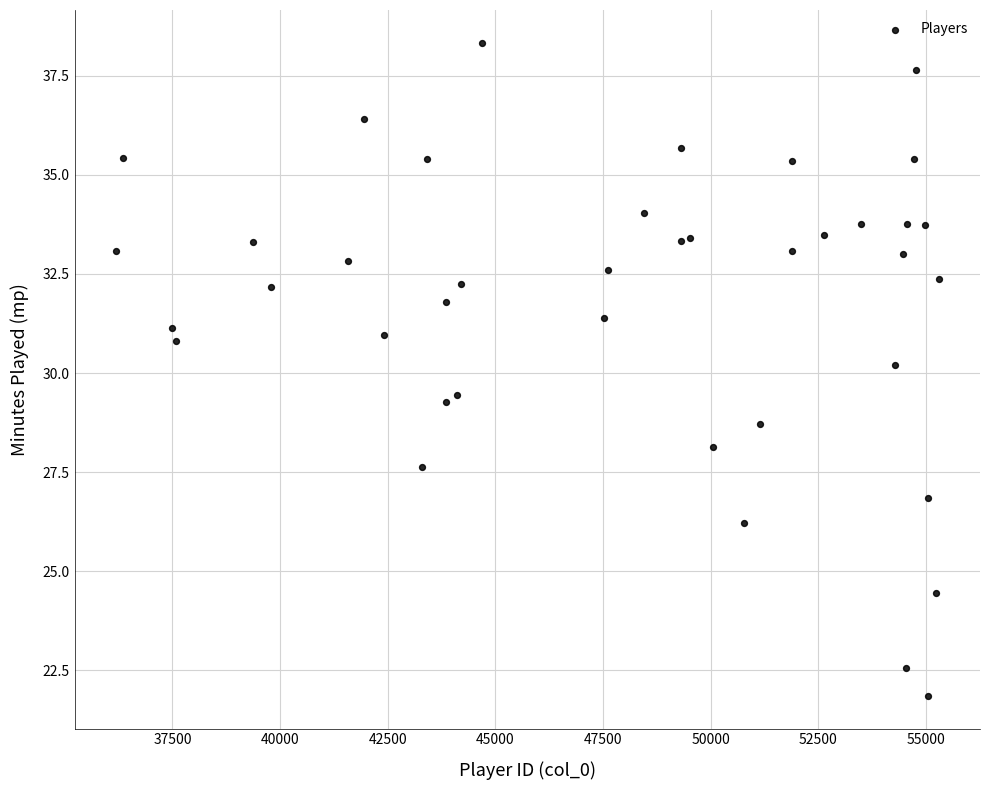

What Y value in the scatter plot is closest to 30?

30.2